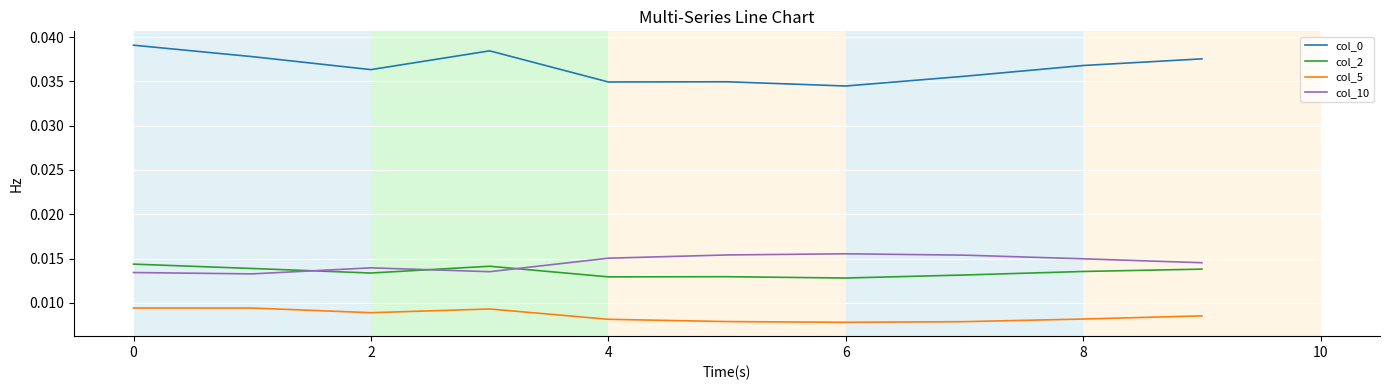

True or false: col_10 and col_2 intersect in this chart.

True